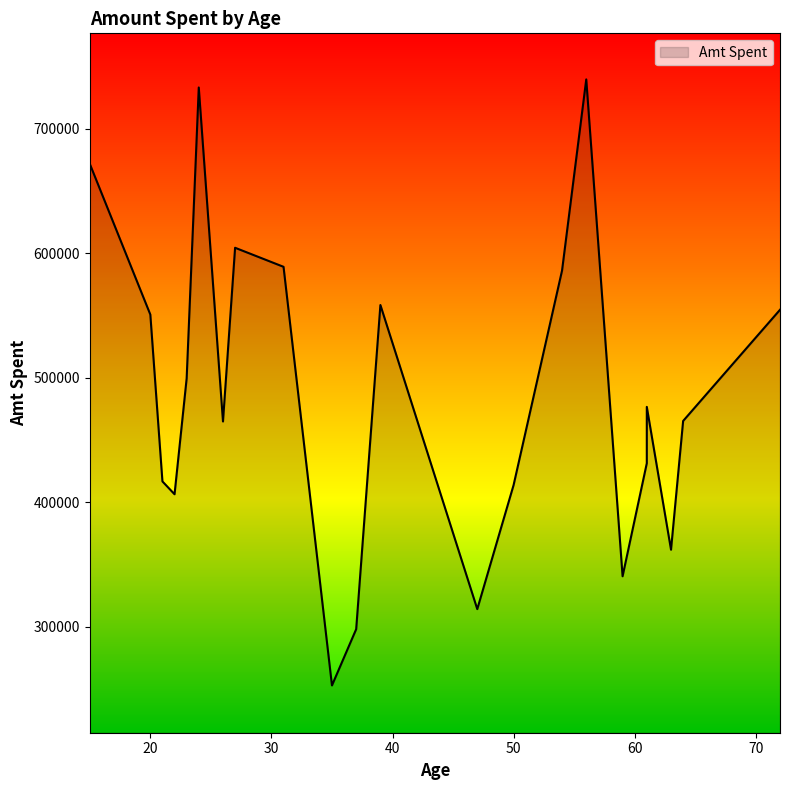

True or false: there are more than 0 points higher than both neighbors.

True